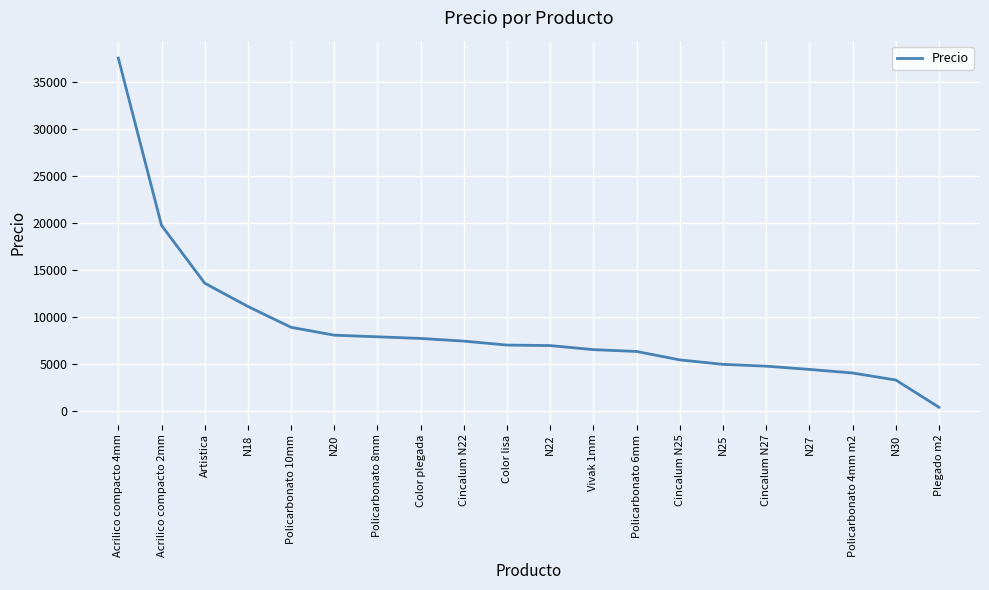

What value does the data have at Color lisa, to the nearest 100?

7000